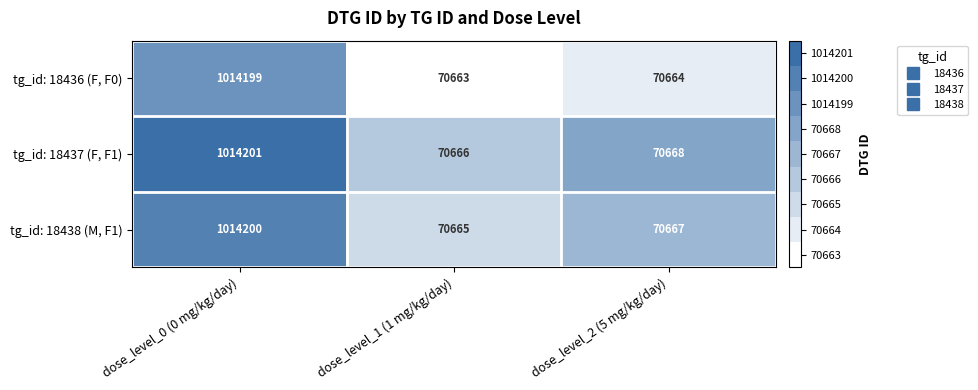

Reading left to right, transcribe all the data shown in this chart.

tg_id: 18436 (F, F0): dose_level_0 (0 mg/kg/day)=1014199	dose_level_1 (1 mg/kg/day)=70663	dose_level_2 (5 mg/kg/day)=70664
tg_id: 18437 (F, F1): dose_level_0 (0 mg/kg/day)=1014201	dose_level_1 (1 mg/kg/day)=70666	dose_level_2 (5 mg/kg/day)=70668
tg_id: 18438 (M, F1): dose_level_0 (0 mg/kg/day)=1014200	dose_level_1 (1 mg/kg/day)=70665	dose_level_2 (5 mg/kg/day)=70667